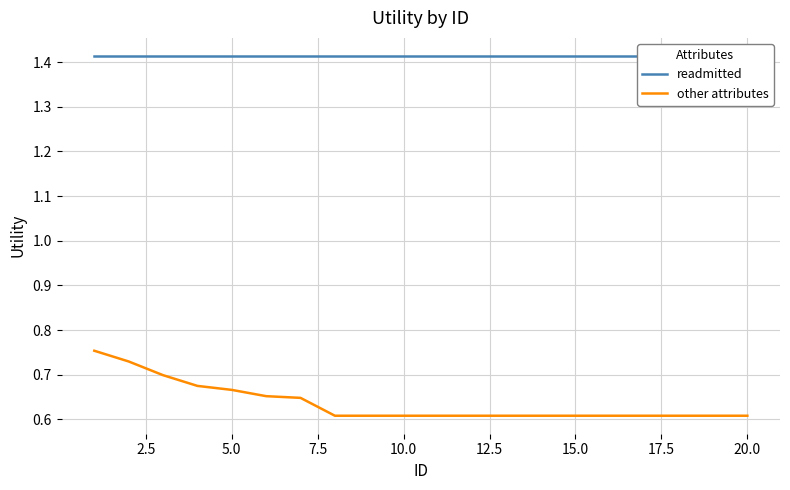

True or false: other attributes has a value of 0.4 at 5.0.

False